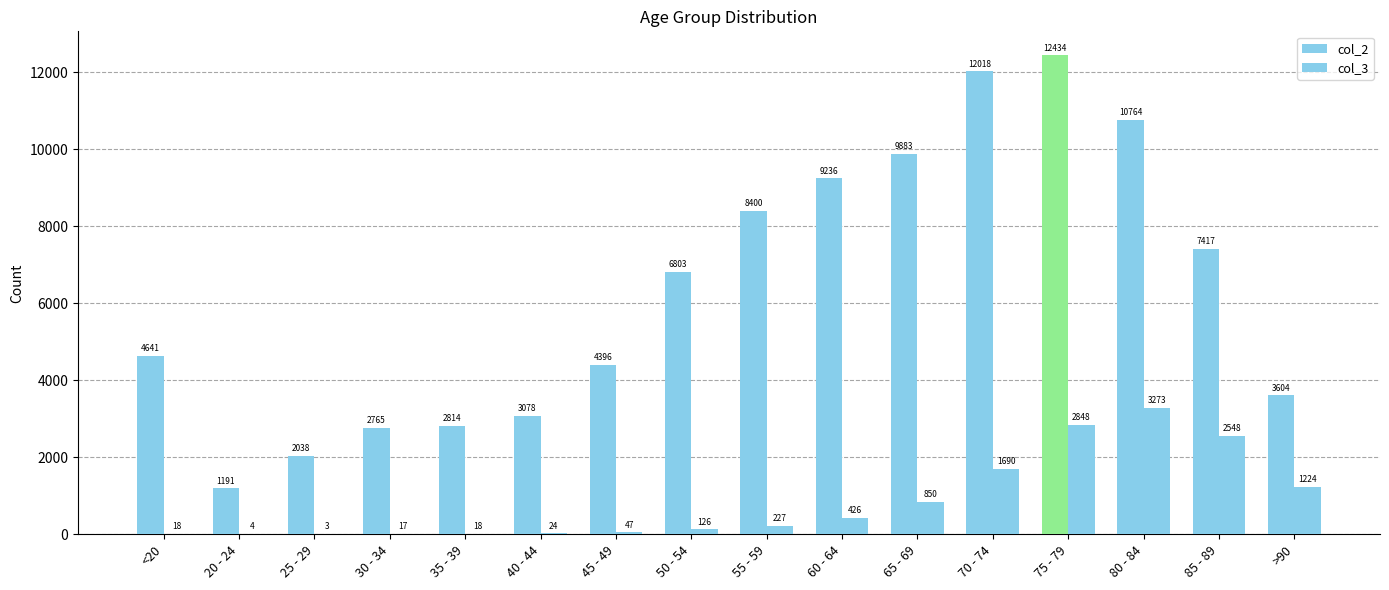

Reading right to left, transcribe all the data shown in this chart.

col_2: 3604	7417	10764	12434	12018	9883	9236	8400	6803	4396	3078	2814	2765	2038	1191	4641
col_3: 1224	2548	3273	2848	1690	850	426	227	126	47	24	18	17	3	4	18